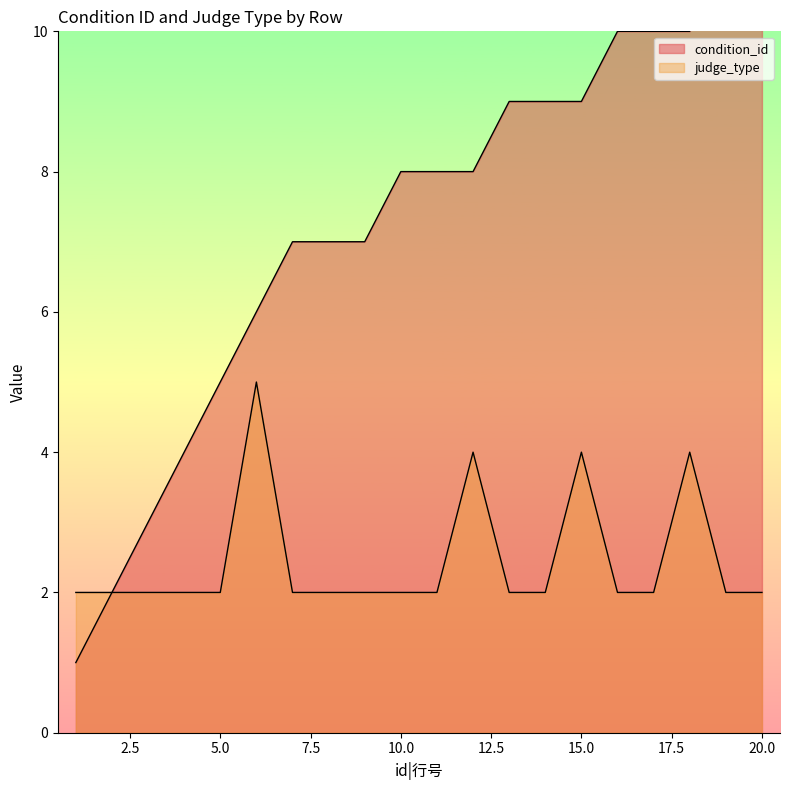

True or false: condition_id has more than 0 interior local peaks.

False